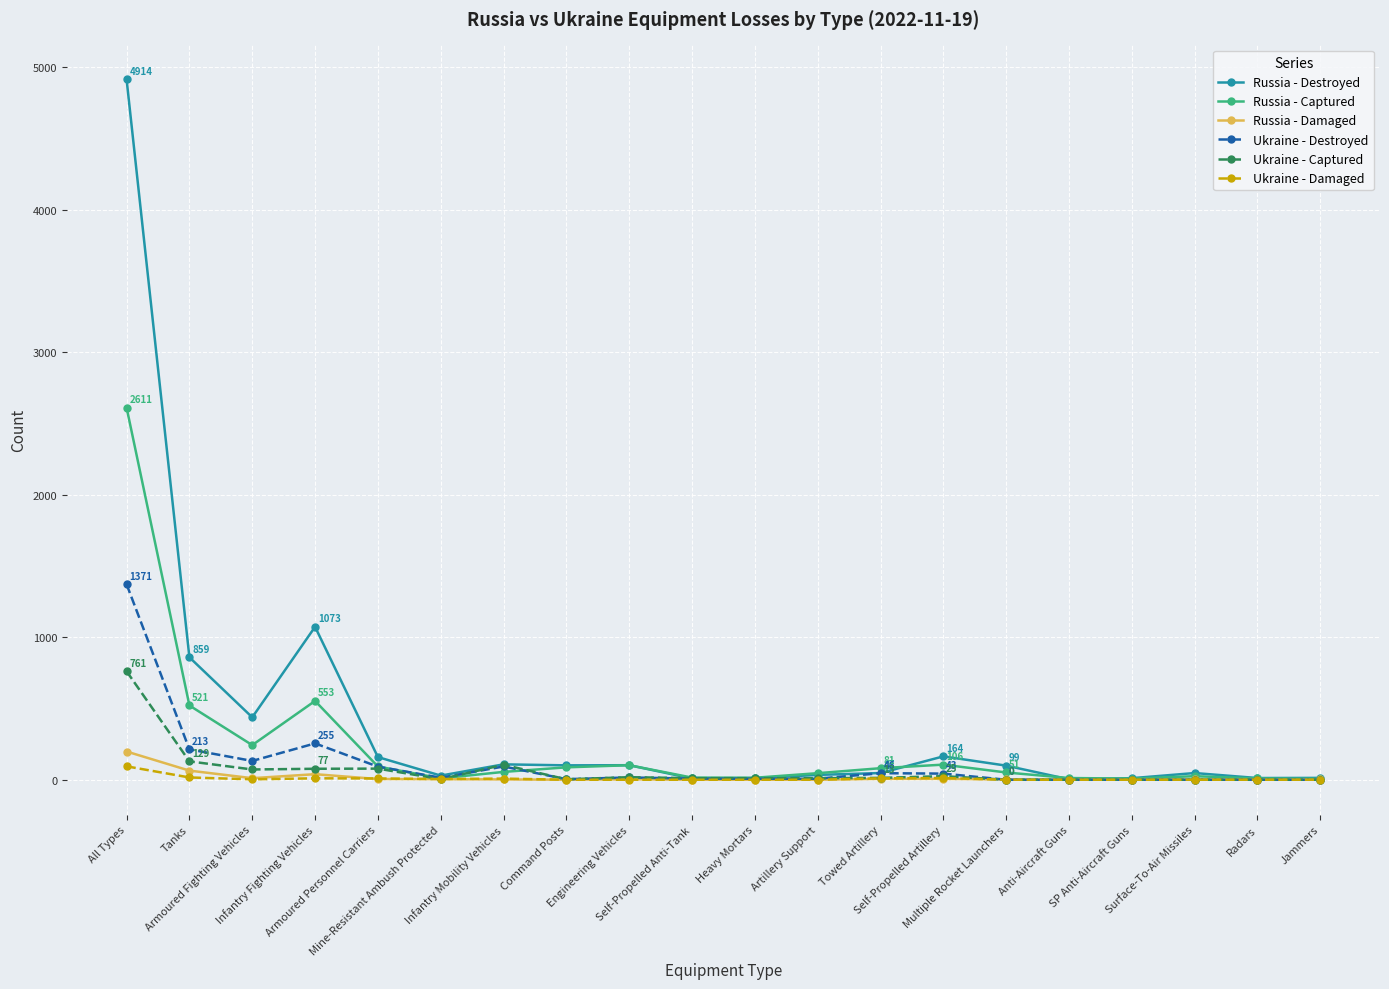

In Ukraine - Damaged, how many points are higher than both neighbors (excluding endpoints)?

3